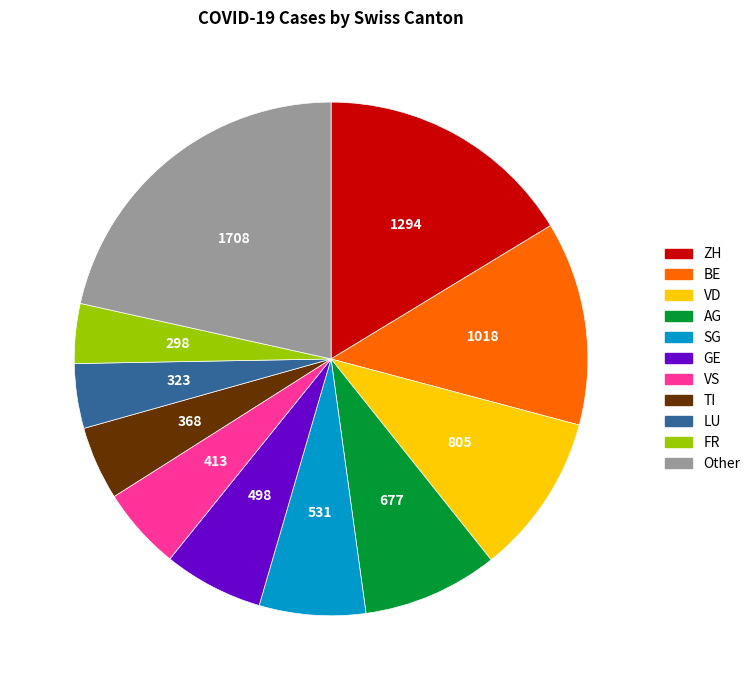

How many segments does this pie chart have?

11